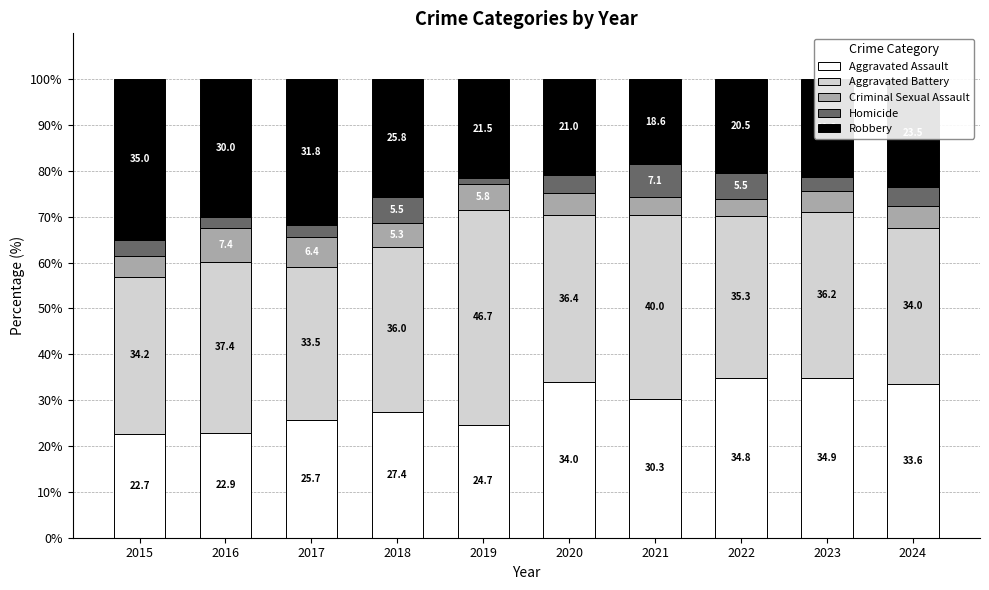

True or false: Aggravated Assault has a value of 22.9 at 2016.

True